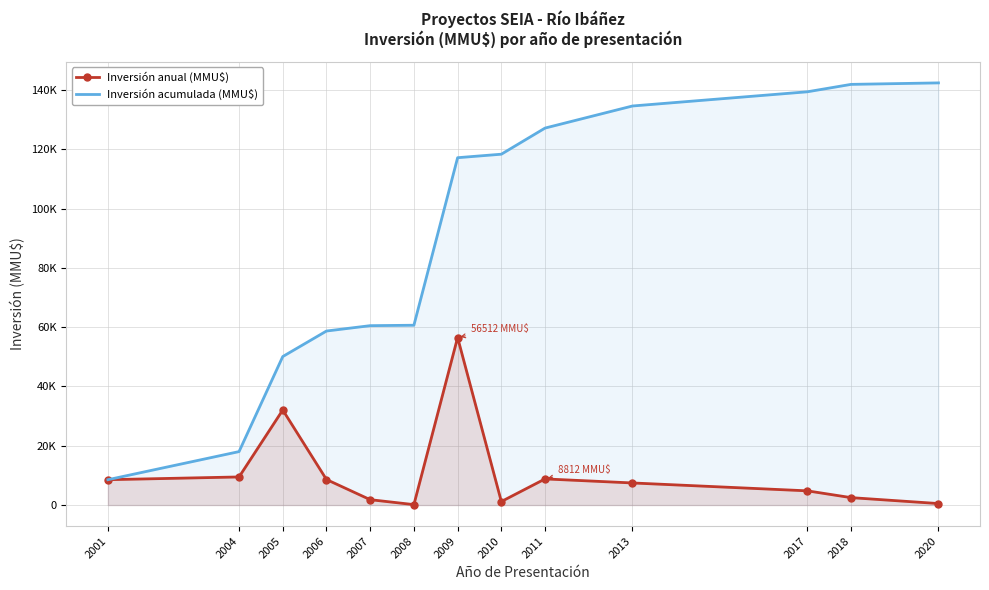

Which category has the lowest value in the Inversión acumulada (MMU$) series?

2001